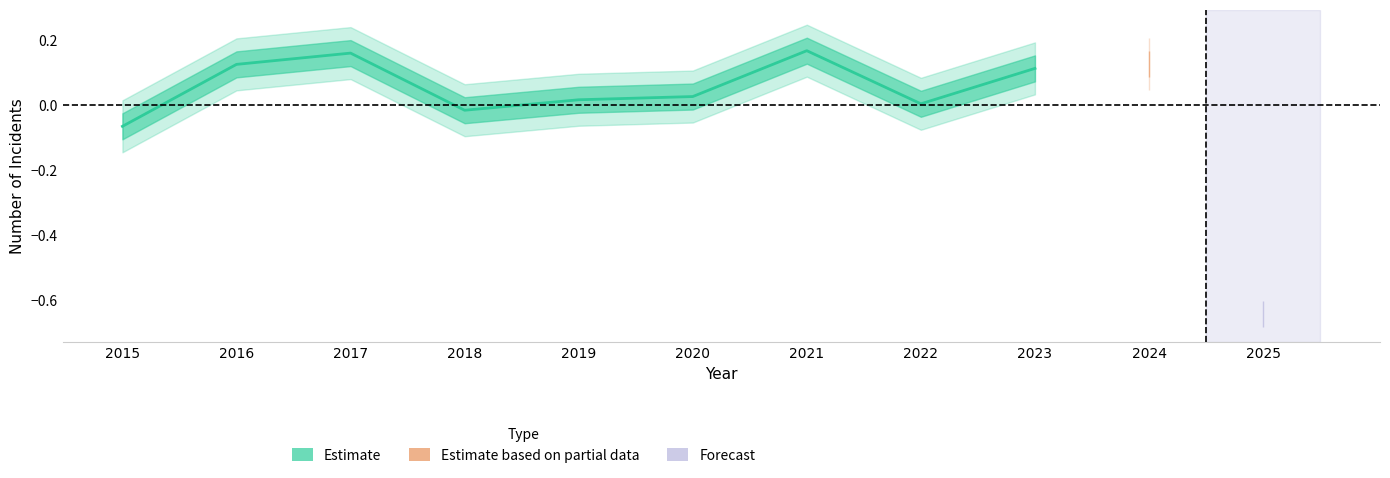

Between 2015 and 2018, which is larger?

2018